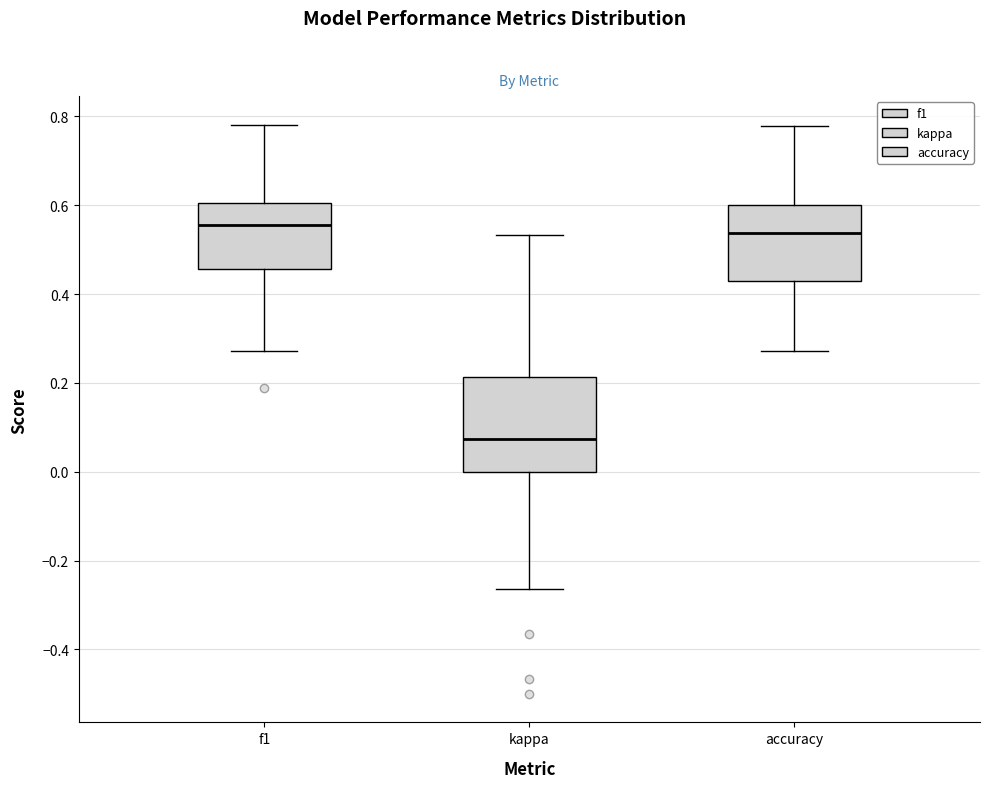

Where does the median line of the box for f1 sit on the y-axis? The values are not printed on the chart, so give them approximately, as read against the axis.

0.56